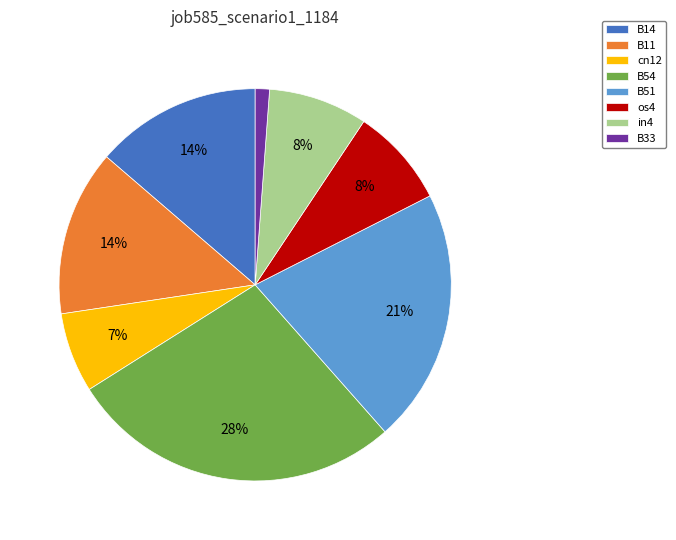

Which category has the smallest portion of the pie?

B33